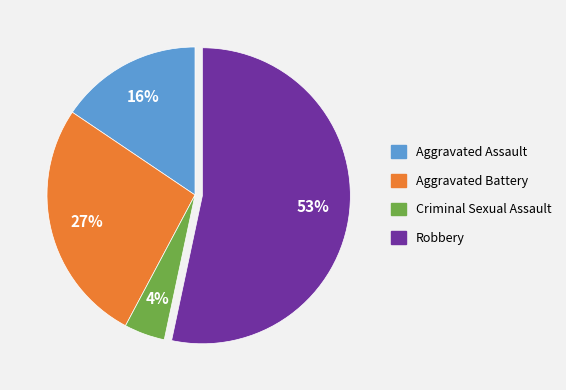

True or false: Aggravated Assault accounts for 26% of the total.

False